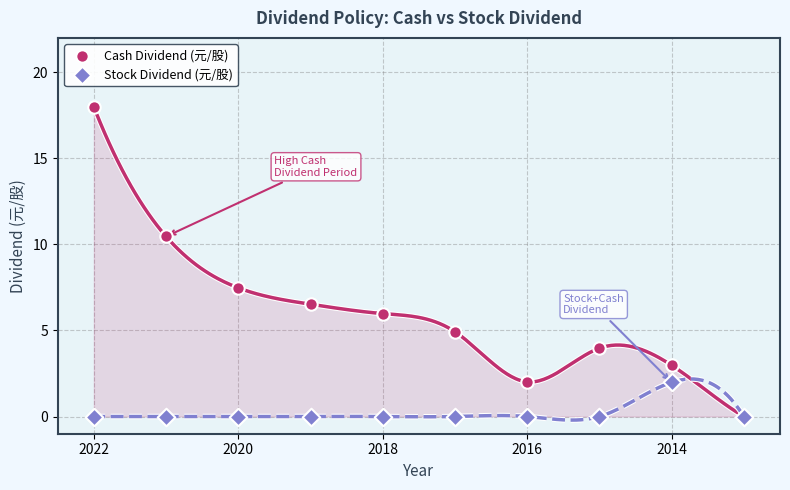

In the Cash Dividend (元/股) series, what Y value is closest to 8?

7.5